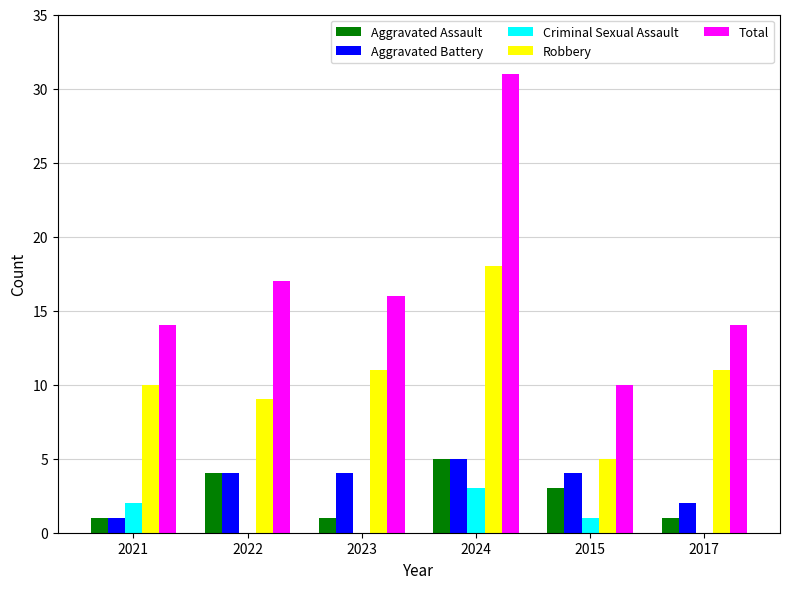

True or false: Aggravated Battery has a value of 7 at 2015.

False